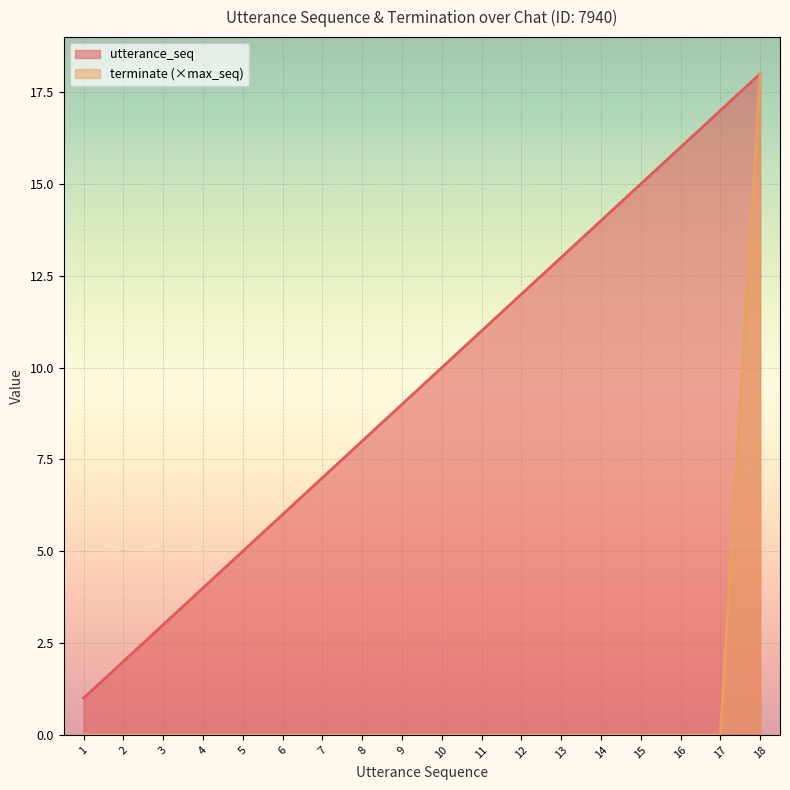

How many values in the utterance_seq series are below 10?

9